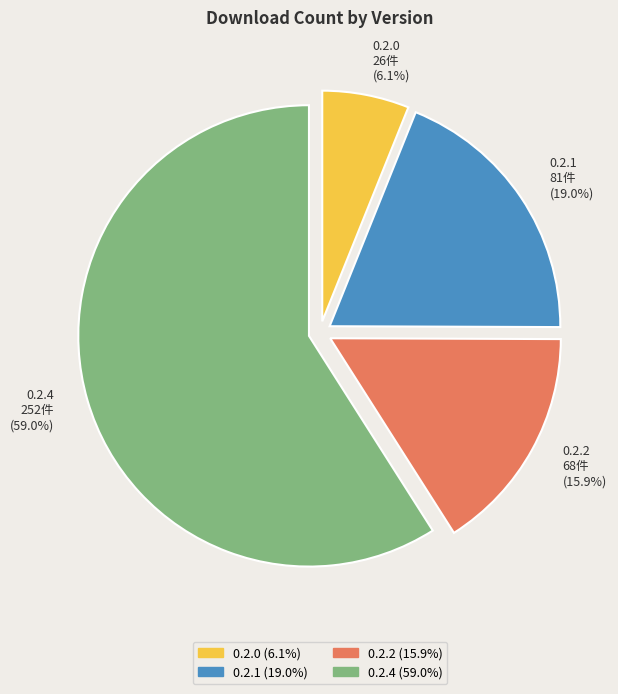

Is the sum of 0.2.4 and 0.2.0 greater than half?

Yes